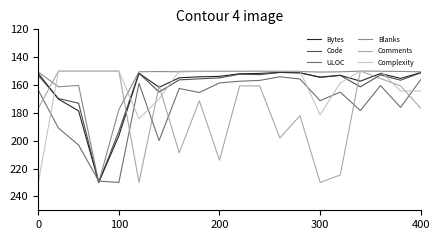

What is the minimum value for Comments?

150.0